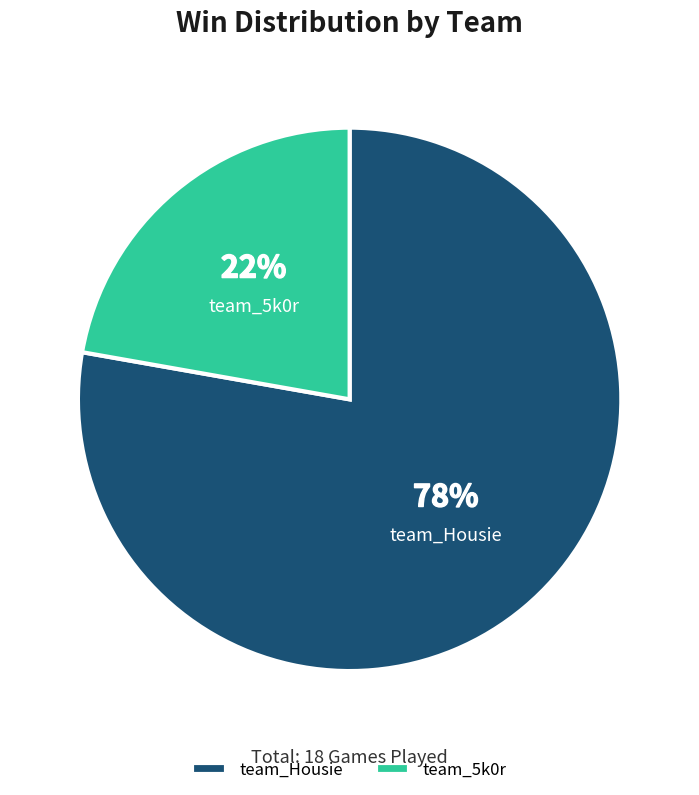

Is the sum of team_5k0r and team_Housie greater than half?

Yes